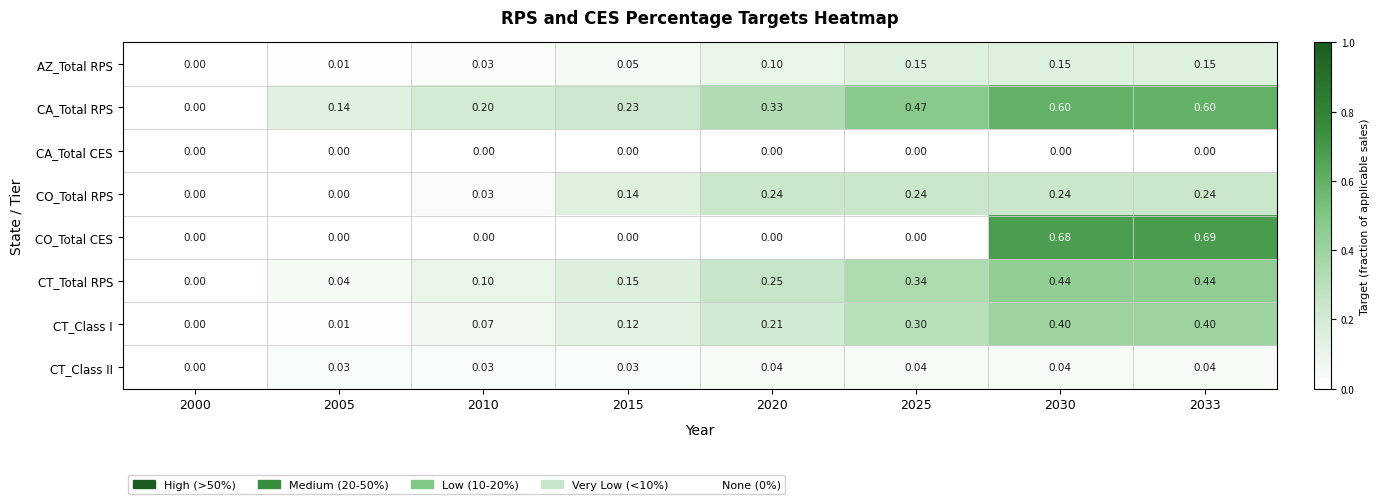

List the series in order of their peak value, highest first.

CO_Total CES, CA_Total RPS, CT_Total RPS, CT_Class I, CO_Total RPS, AZ_Total RPS, CT_Class II, CA_Total CES